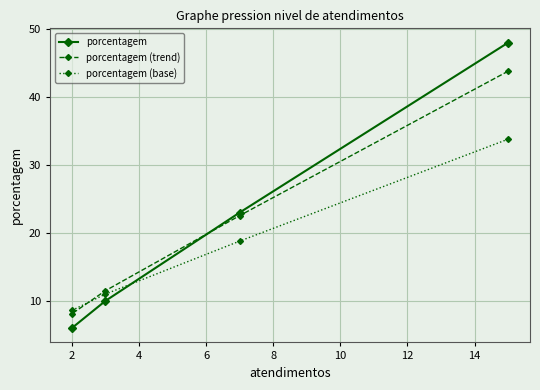

How many times do porcentagem and porcentagem (trend) cross each other?

1